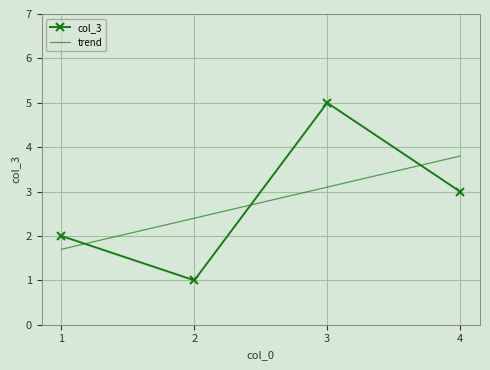

The value at 2 is 1. True or false?

False